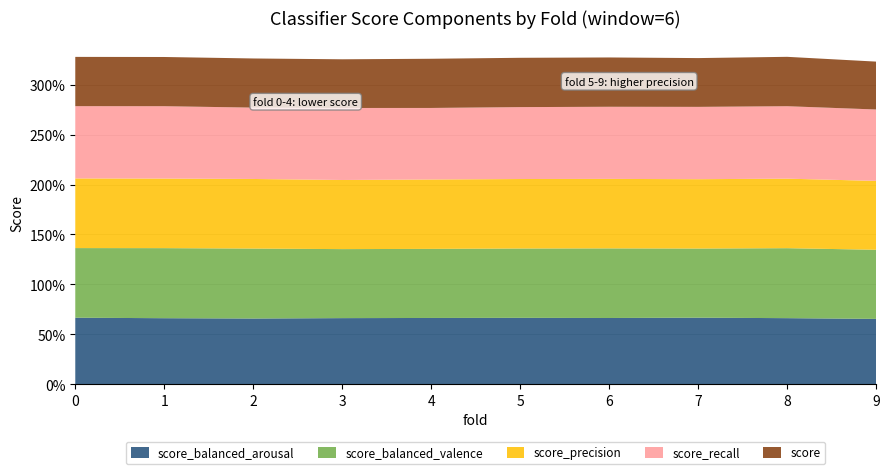

Reading right to left, list all the values displayed in this chart.

score_balanced_arousal: 9=0.7	8=0.7	7=0.7	6=0.7	5=0.7	4=0.7	3=0.7	2=0.7	1=0.7	0=0.7
score_balanced_valence: 9=0.7	8=0.7	7=0.7	6=0.7	5=0.7	4=0.7	3=0.7	2=0.7	1=0.7	0=0.7
score_precision: 9=0.7	8=0.7	7=0.7	6=0.7	5=0.7	4=0.7	3=0.7	2=0.7	1=0.7	0=0.7
score_recall: 9=0.7	8=0.7	7=0.7	6=0.7	5=0.7	4=0.7	3=0.7	2=0.7	1=0.7	0=0.7
score: 9=0.5	8=0.5	7=0.5	6=0.5	5=0.5	4=0.5	3=0.5	2=0.5	1=0.5	0=0.5